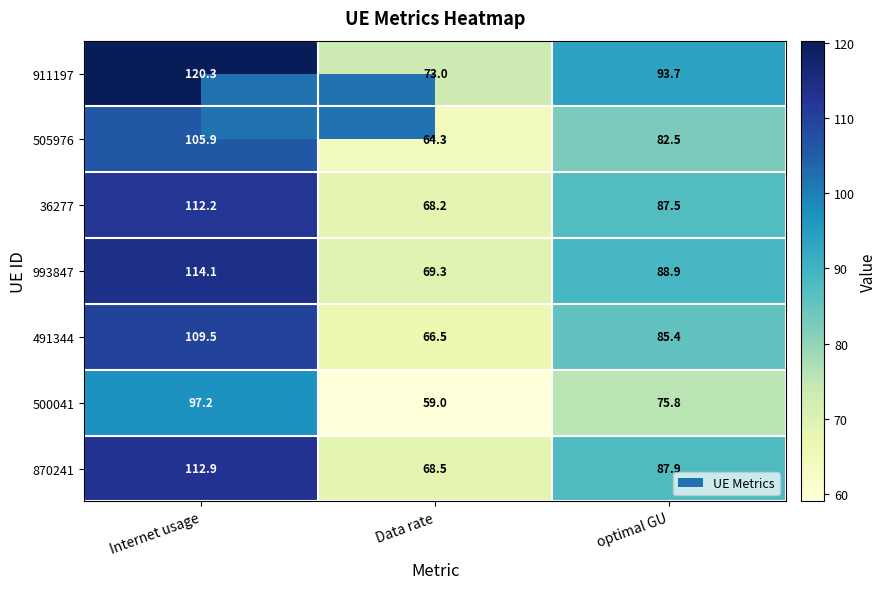

Which category has the lowest value across all series?

Data rate